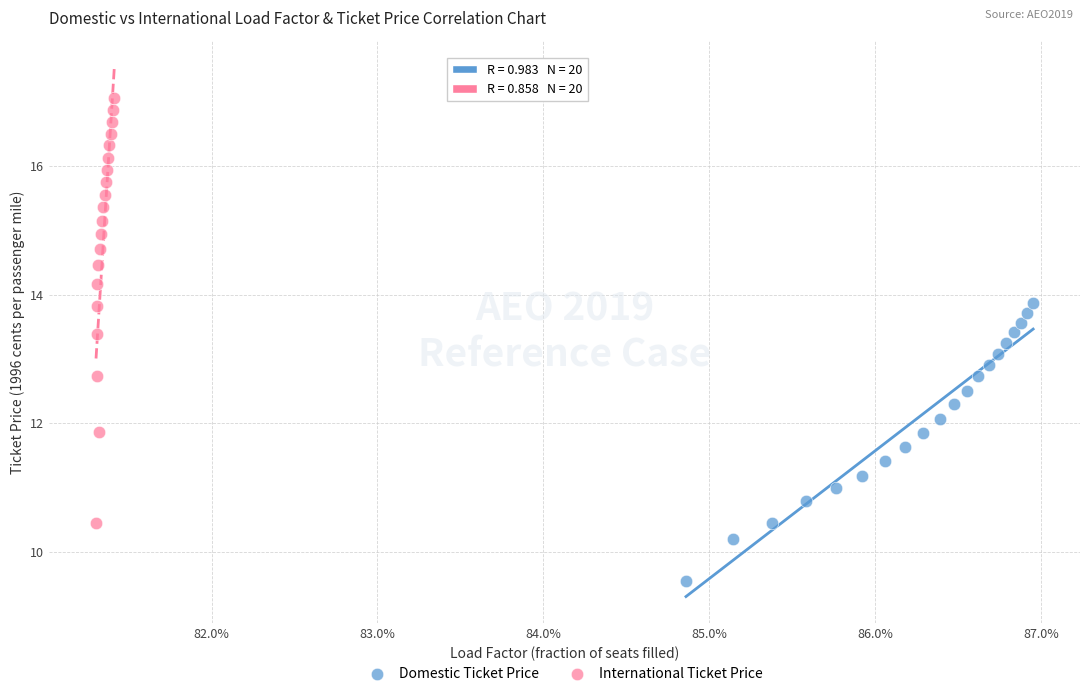

Which series reaches the maximum Y coordinate?

International Ticket Price